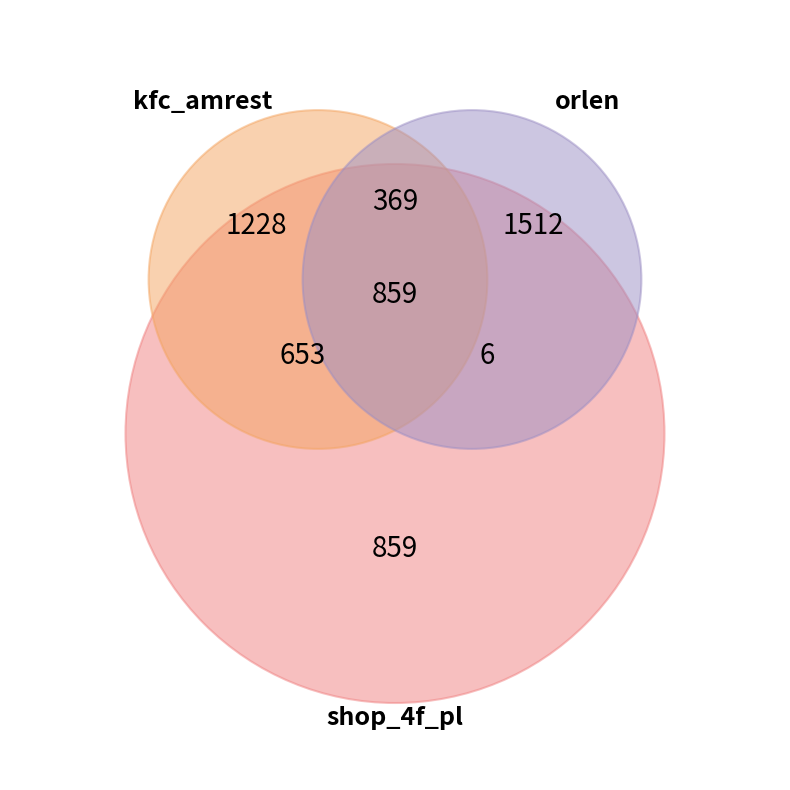

Rank the categories by value from lowest to highest.

shop_4f_pl, kfc_amrest, orlen